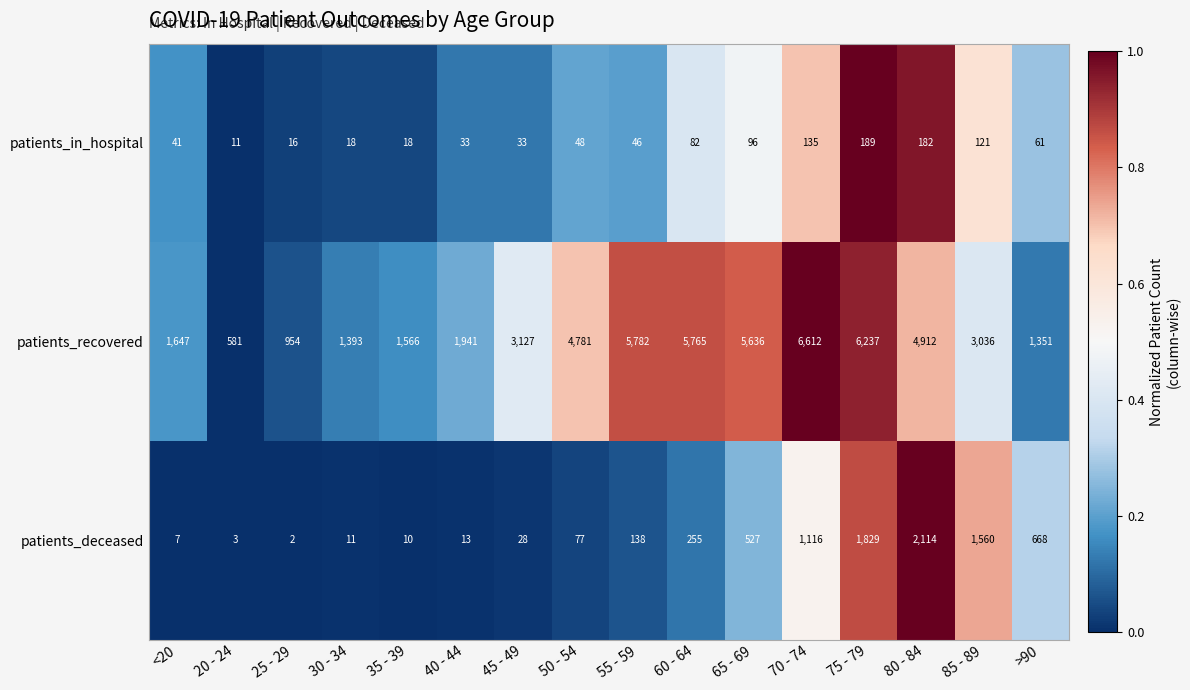

What is the spread (max minus min) of values at 55 - 59?

5736